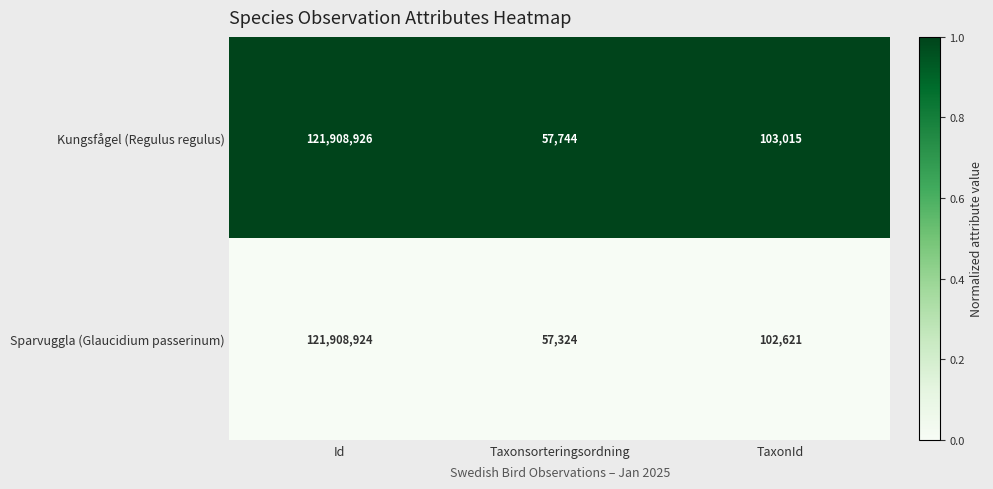

What is the total value across all series at Id?

243817850